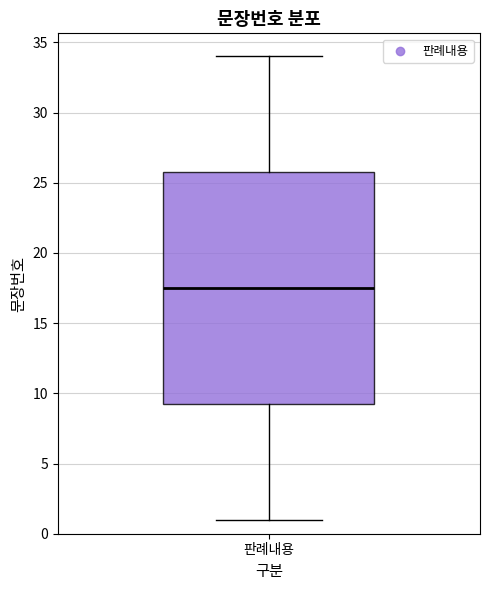

Transcribe this box plot: give where the median line is, the range the box spans, and where the two whiskers end, as read against the y-axis. The values are not printed on the chart, so give them approximately, as read against the axis.

median 17.5, box 9.5 to 26.0, whiskers 1.0 to 34.0